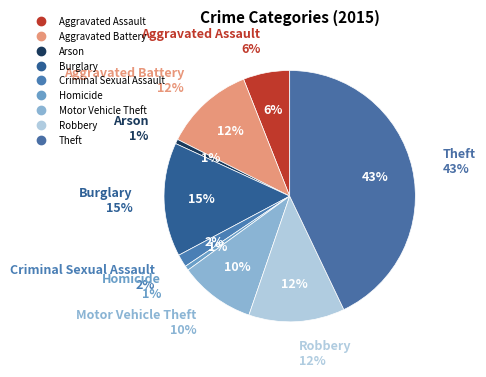

To the nearest percent, what portion does Aggravated Battery represent?

12%